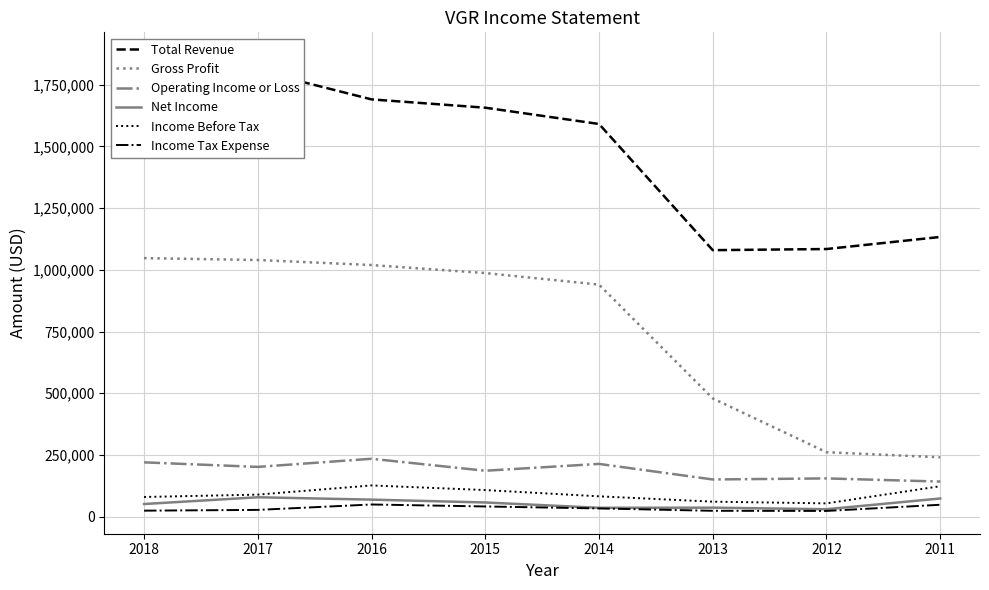

Does the chart display data point markers on the line(s)?

No